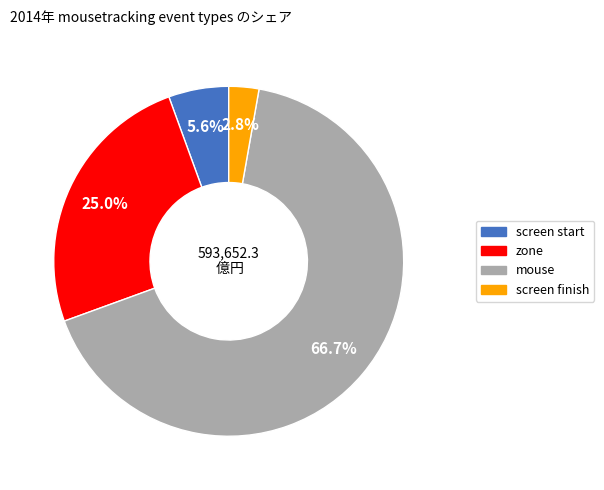

How many segments does this pie chart have?

4